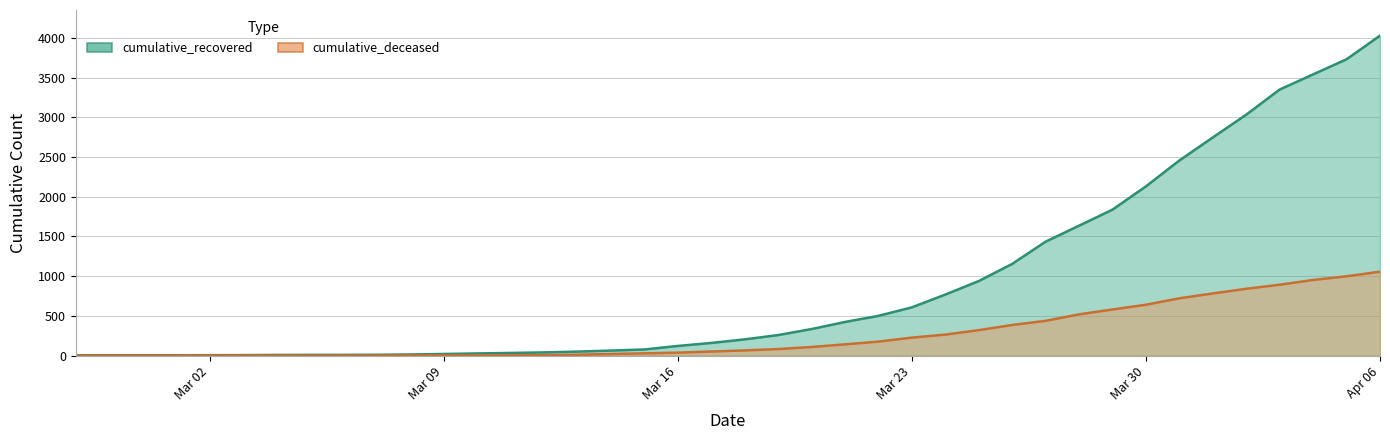

True or false: cumulative_deceased has a value of 140 at 2020-03-24.

False